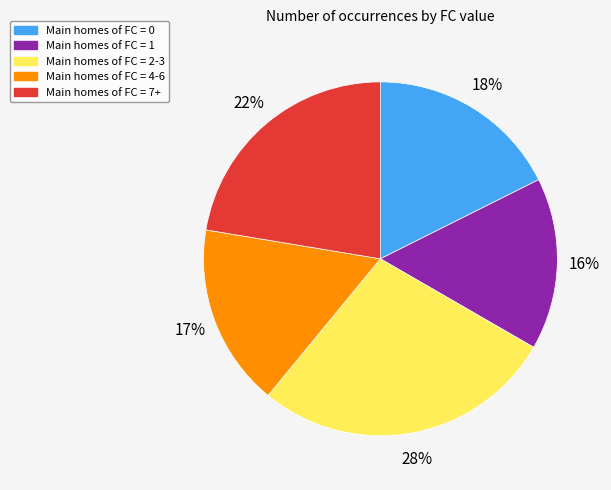

To the nearest percent, what is the average slice percentage?

20%